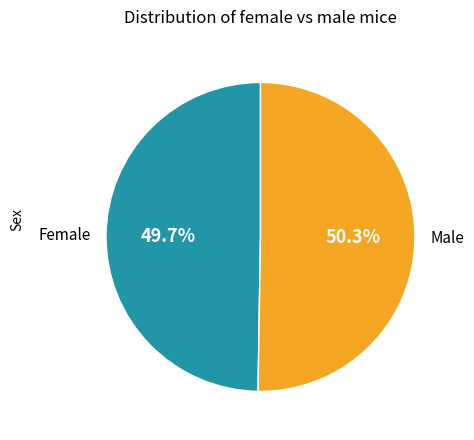

What portion of the pie excludes Female?

50.3%